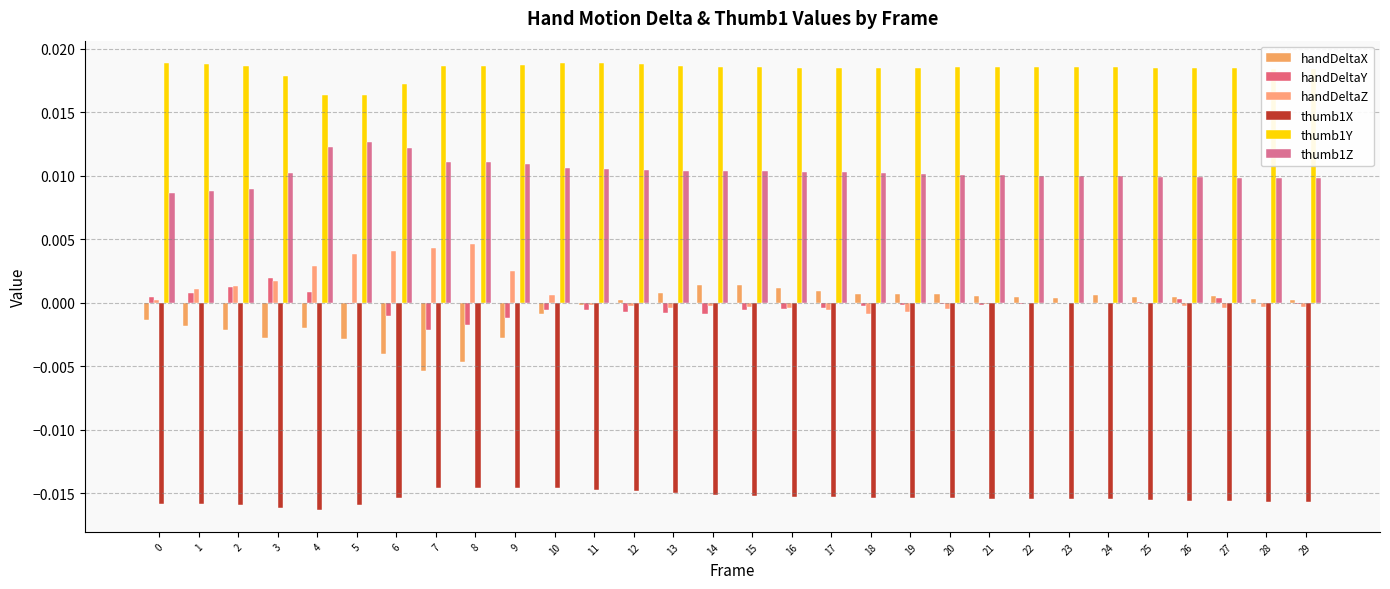

Are the bars grouped side by side (vs. stacked)?

Yes